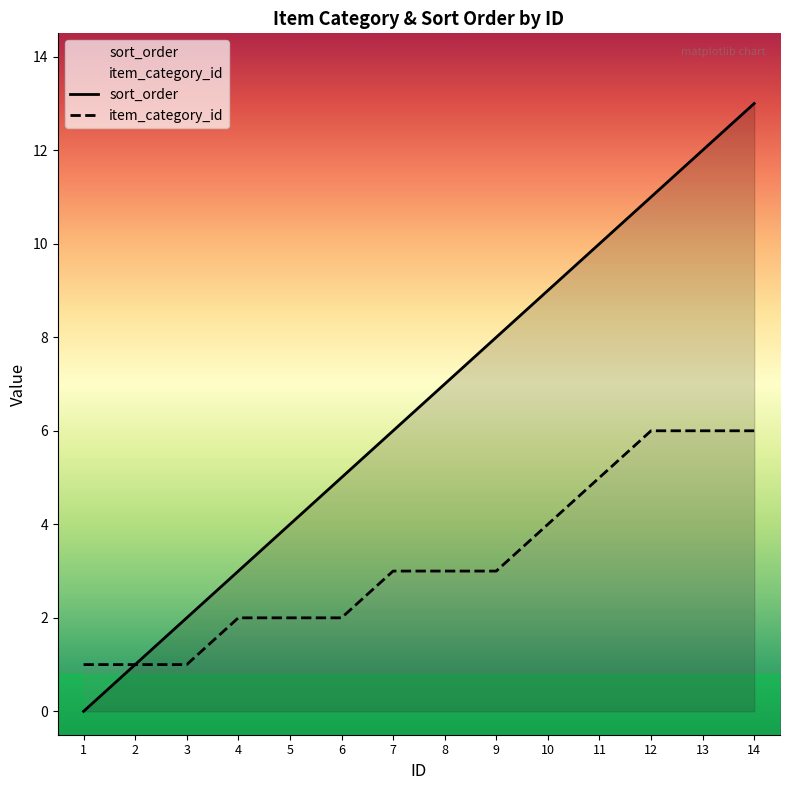

Count the number of data series in this chart.

2